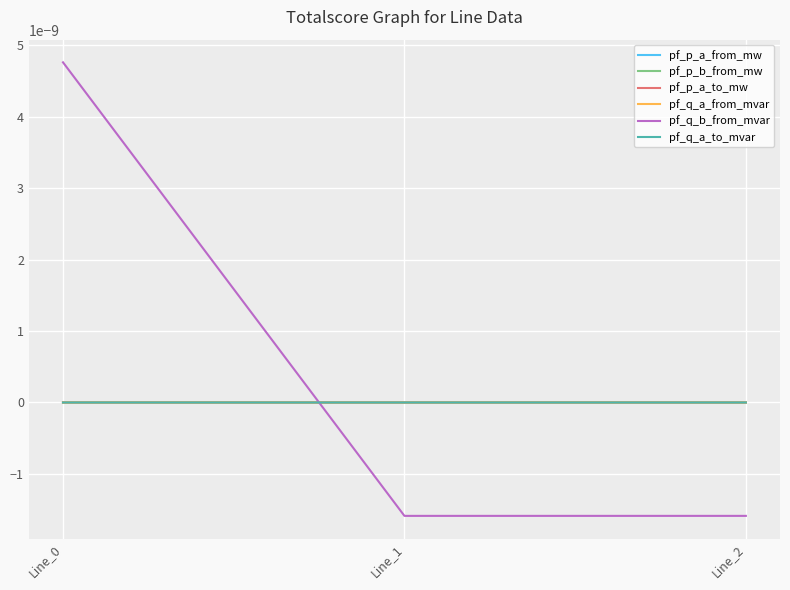

Which has a higher value, Line_0 or Line_2?

Line_2